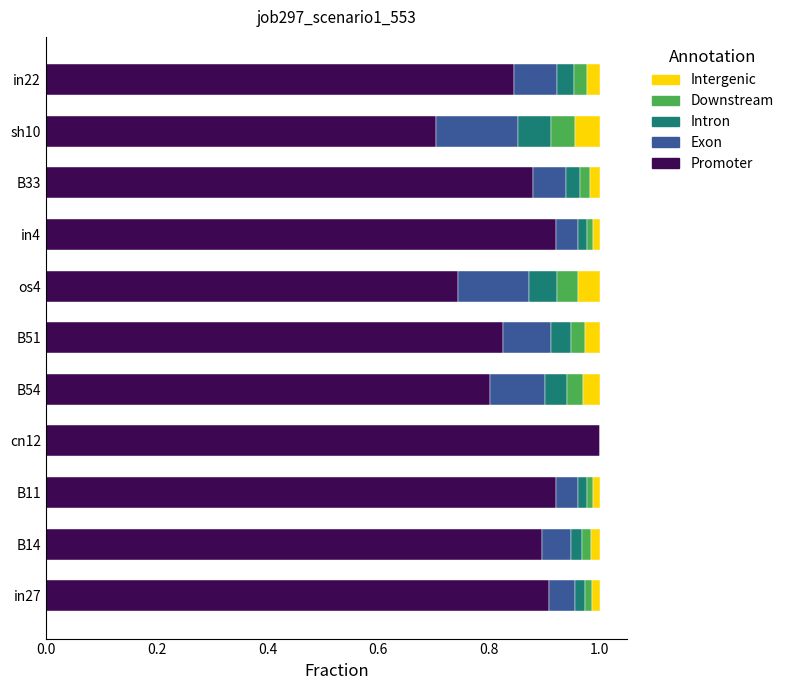

Which category has the highest value in the Promoter series?

cn12